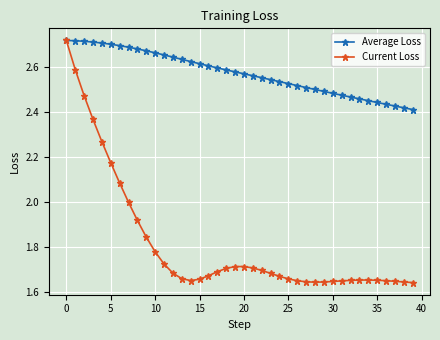

Which series has the widest spread of values?

Current Loss